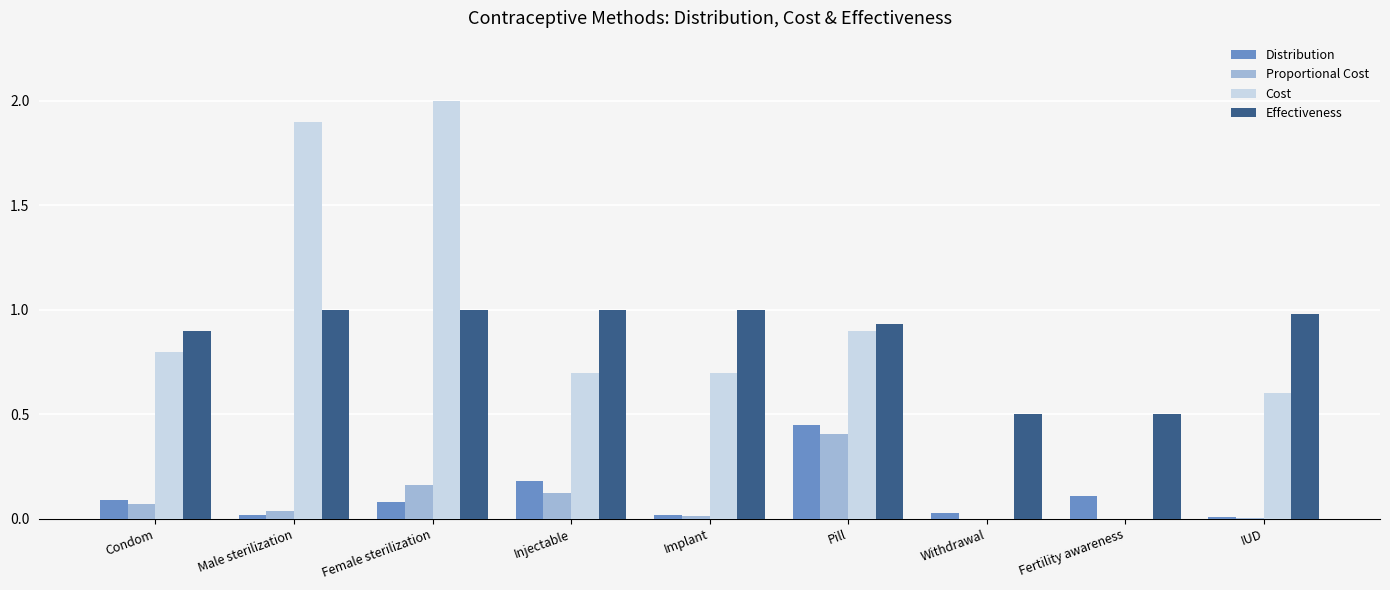

What is the approximate value of Proportional Cost at Pill?

0.4